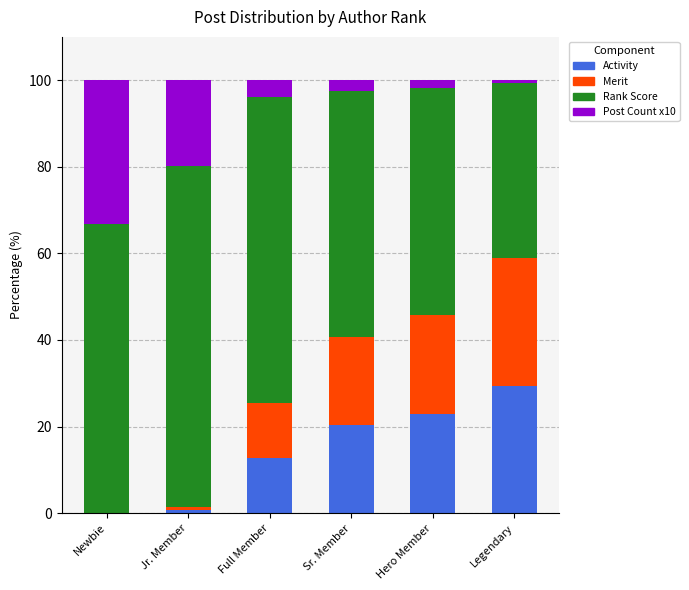

Are the bars horizontal?

No